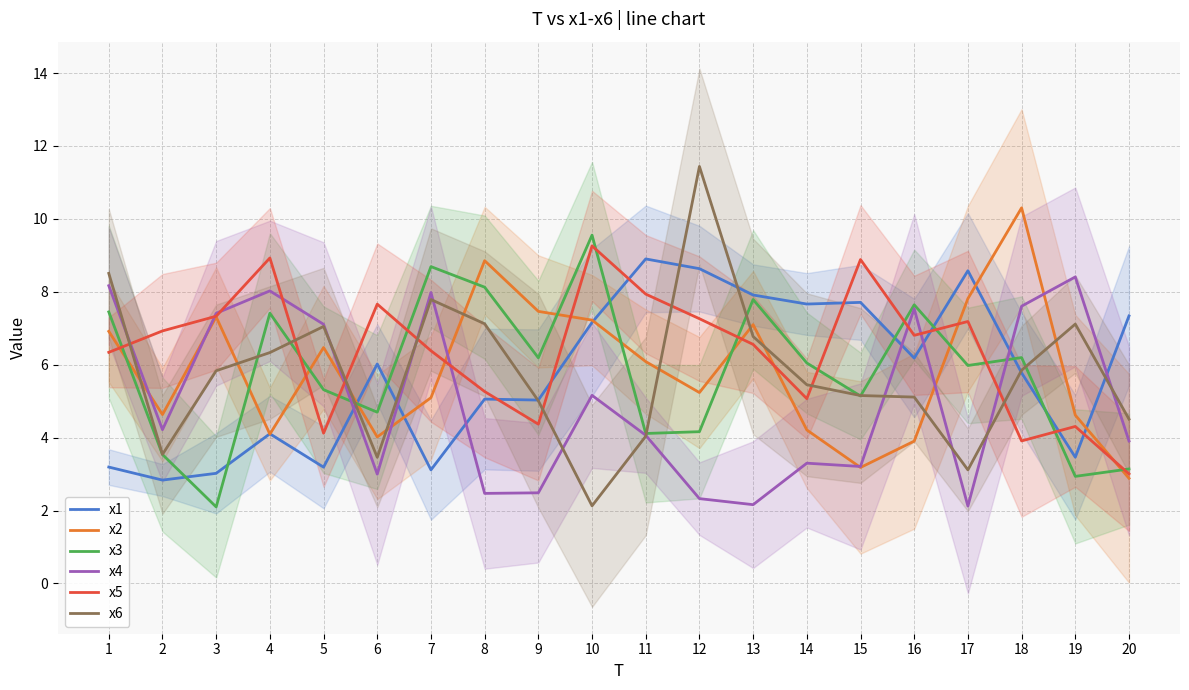

What is the spread (max minus min) of values at 6?

4.7